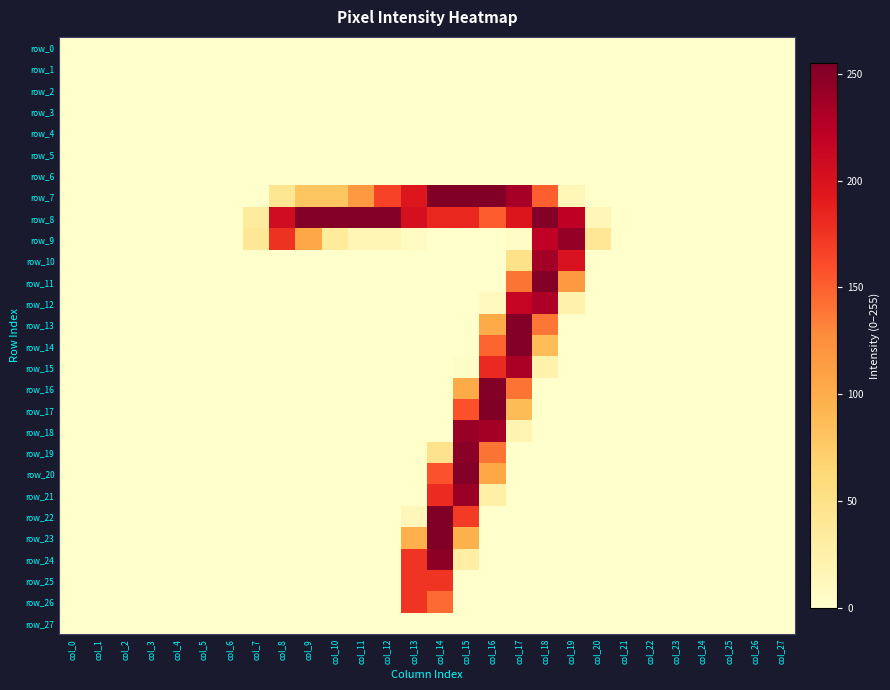

Which category has the highest value in the row_18 series?

col_15